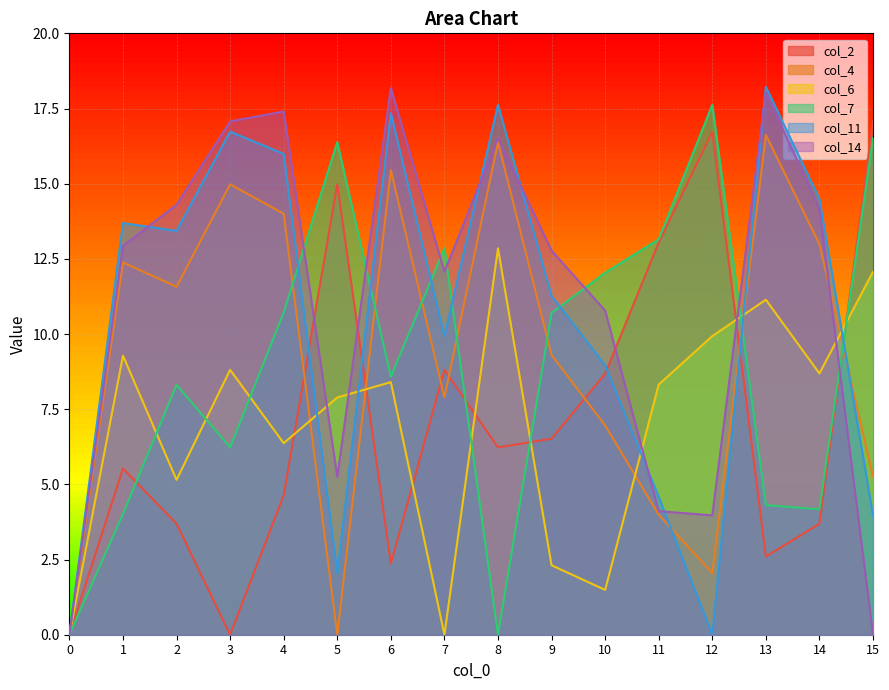

What is the sum of all col_4 values?

149.8